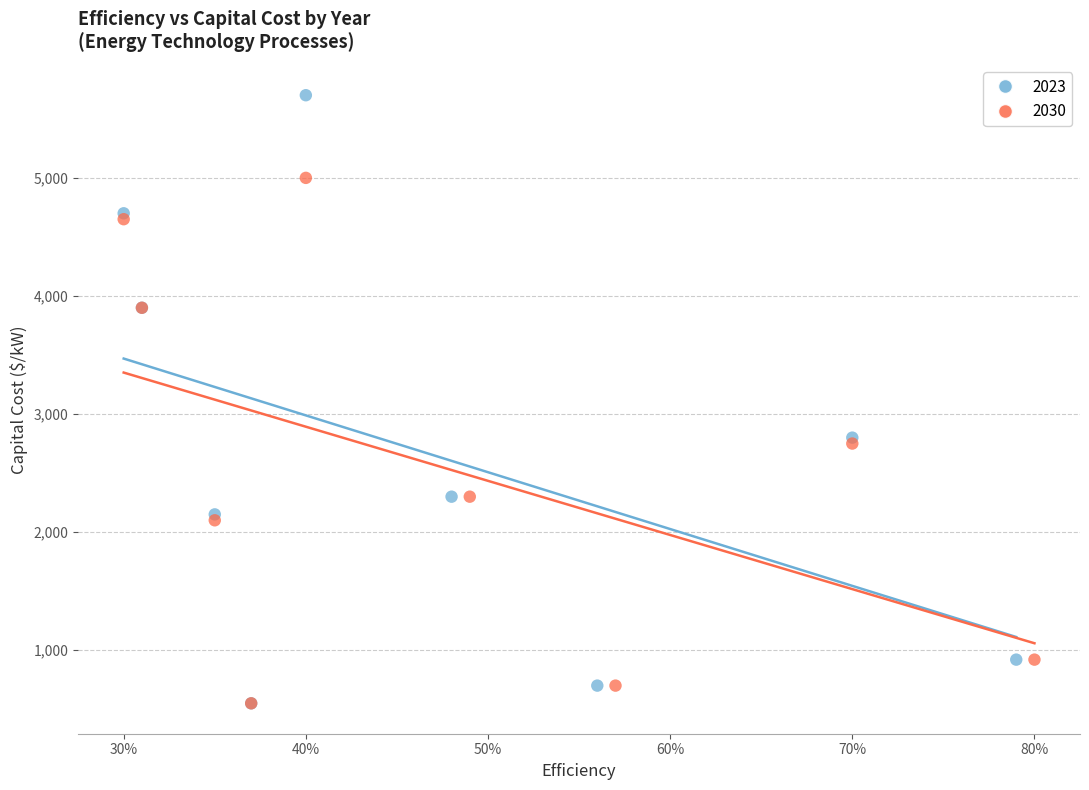

Which series contains the highest Y value?

2023